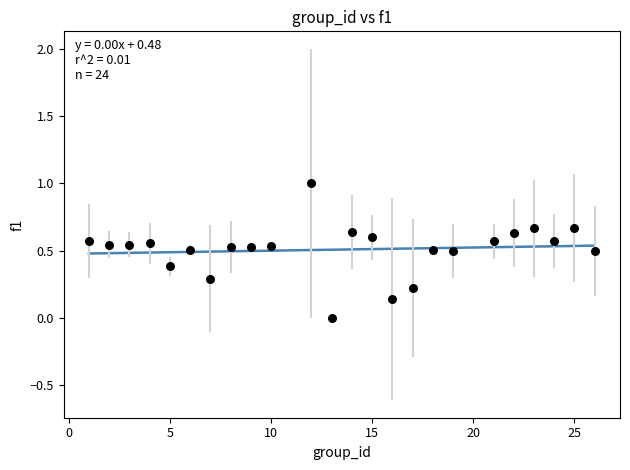

What is the range of X values (max minus min)?

25.0